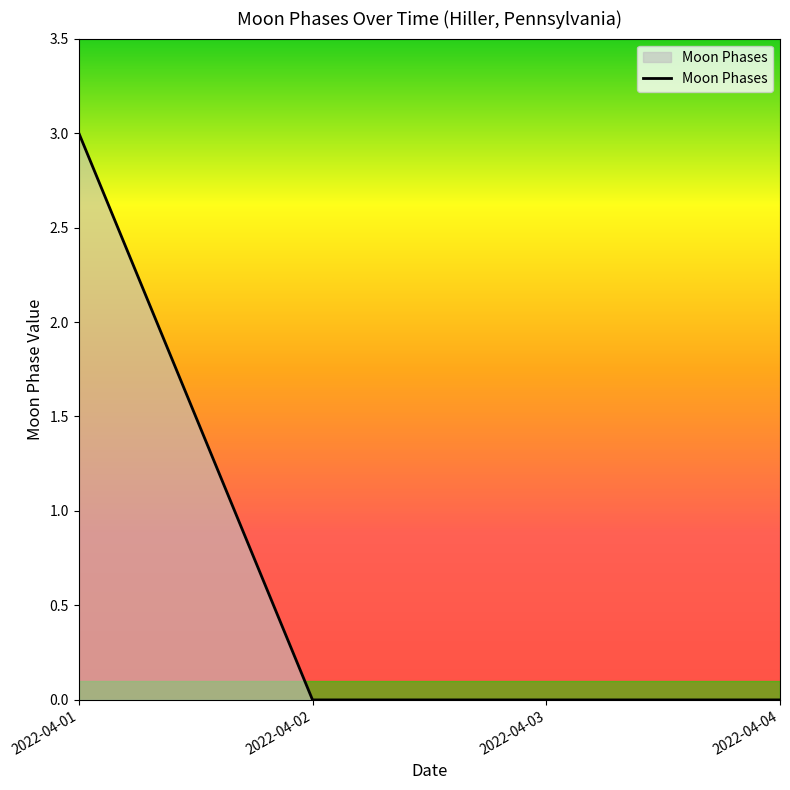

True or false: the data shows 0 at 2022-04-03.

True